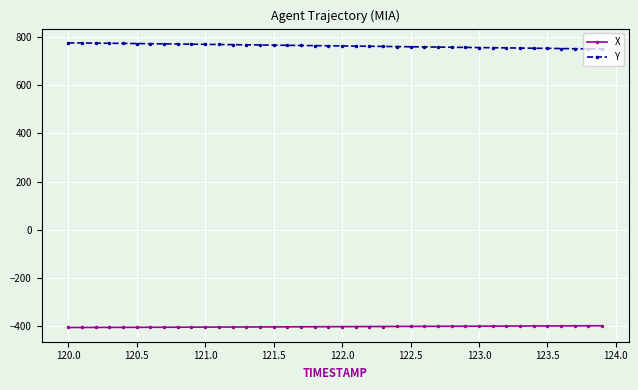

What is the value of the X point at the 23rd from the left?

-402.3